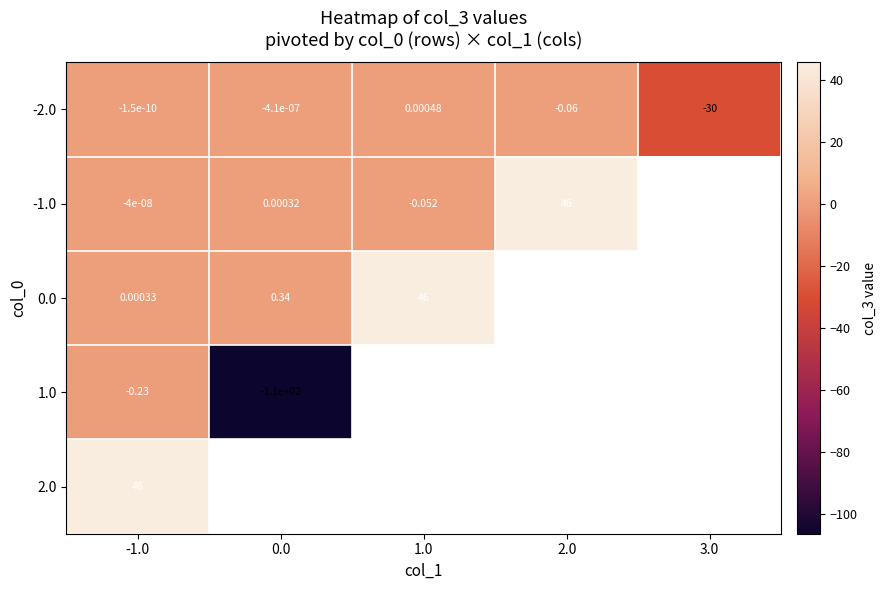

What is the smallest value displayed?

-106.4